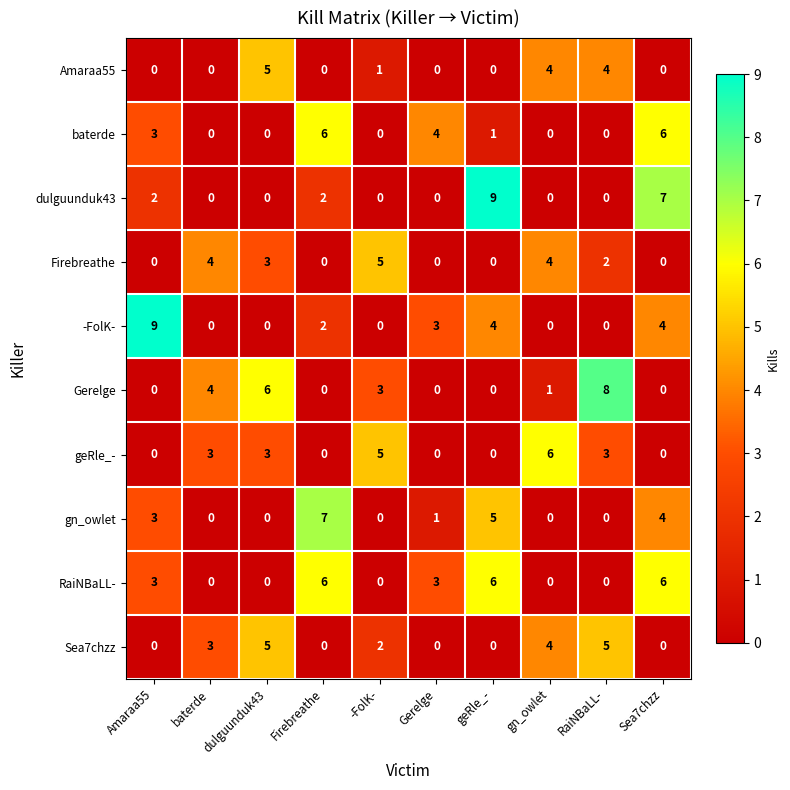

What is the total value across all series at Sea7chzz?

27